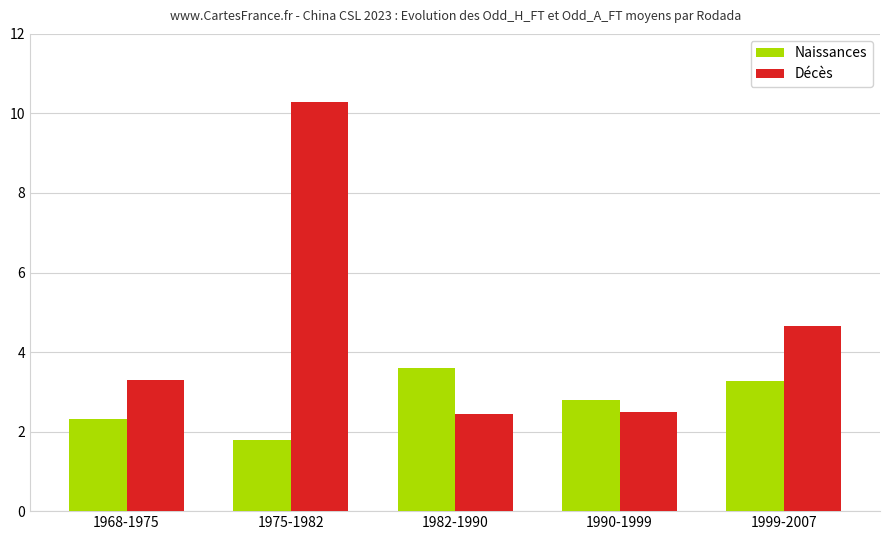

At which category does the chart reach its peak across all series?

1975-1982